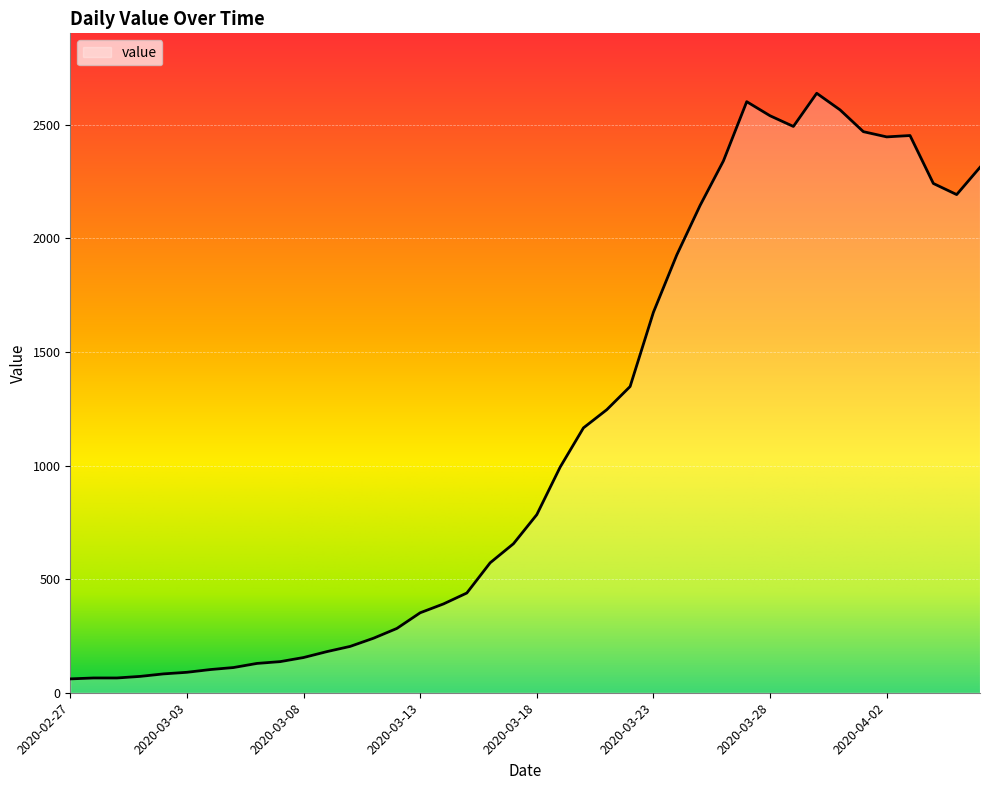

What is the greatest value displayed?

2639